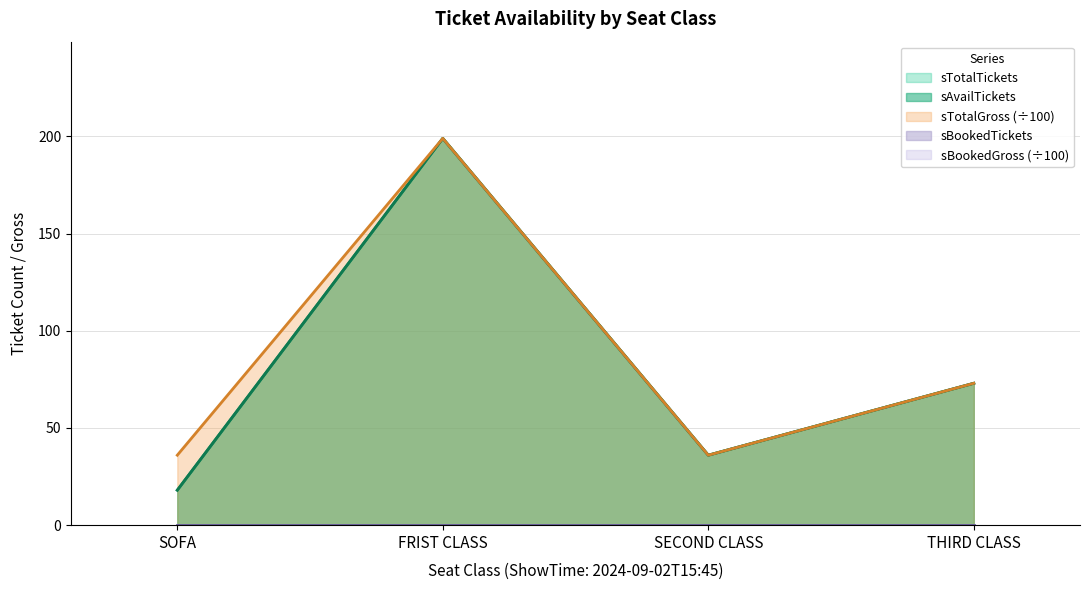

What is the label of the 1st point from the left?

SOFA